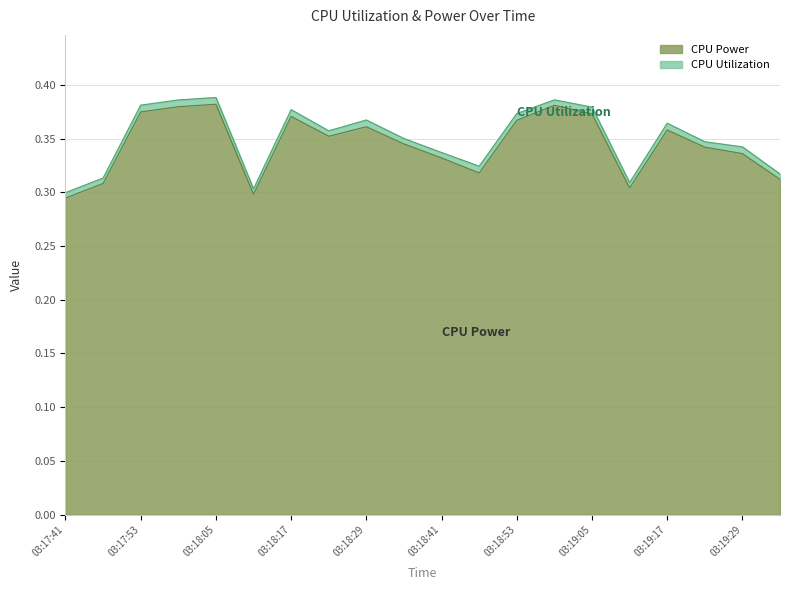

At which category does the data reach its first local peak?

03:18:05